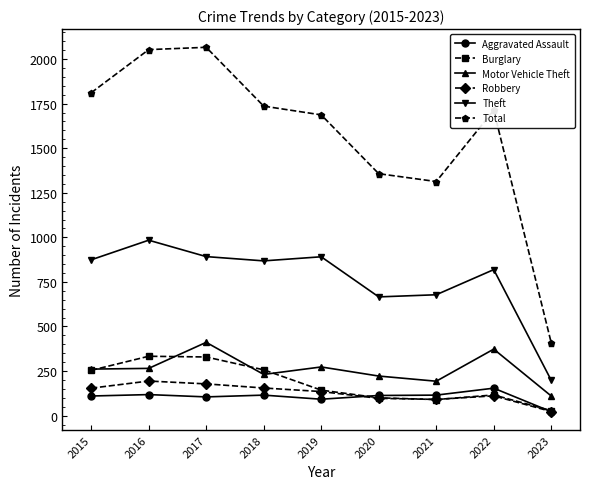

At how many categories does at least one series exceed 854?

8